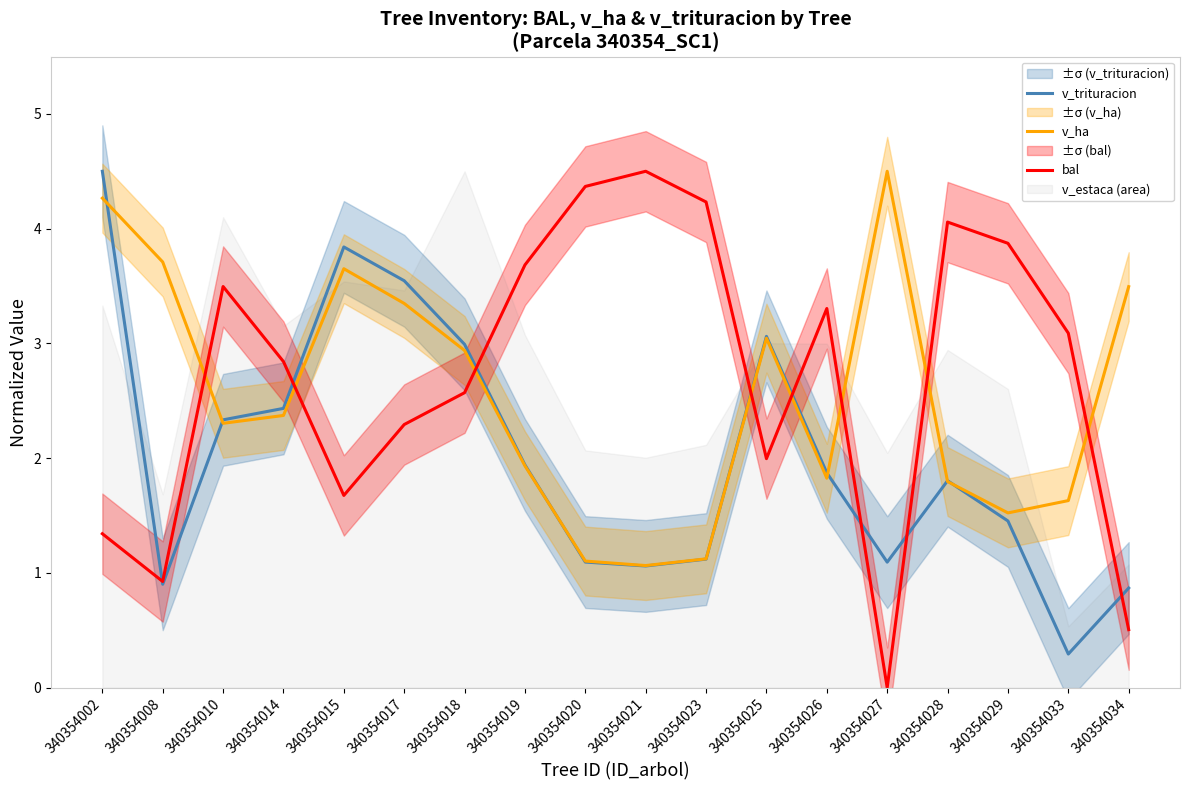

Reading right to left, transcribe all the data shown in this chart.

v_trituracion: 0.9	0.3	1.5	1.8	1.1	1.9	3.1	1.1	1.1	1.1	1.9	3.0	3.5	3.8	2.4	2.3	0.9	4.5
v_ha: 3.5	1.6	1.5	1.8	4.5	1.8	3.0	1.1	1.1	1.1	1.9	2.9	3.3	3.7	2.4	2.3	3.7	4.3
bal: 0.5	3.1	3.9	4.1	0.0	3.3	2.0	4.2	4.5	4.4	3.7	2.6	2.3	1.7	2.8	3.5	0.9	1.3